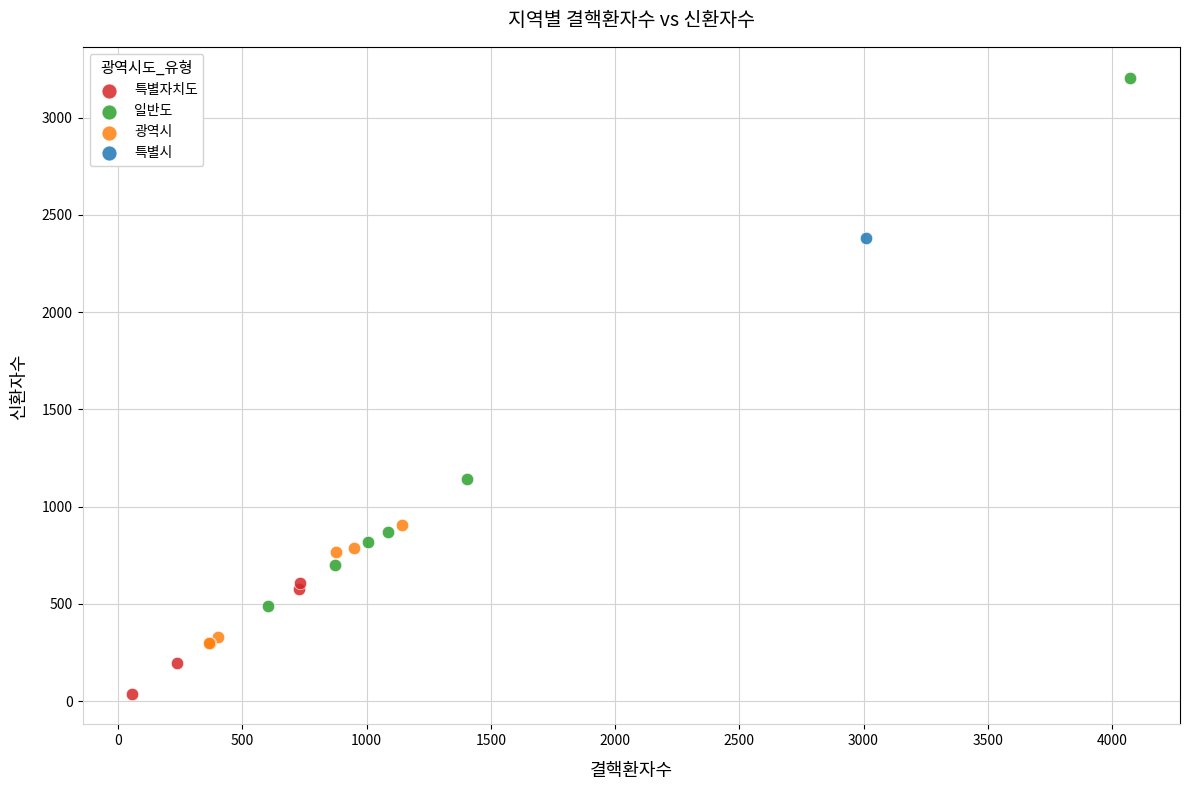

What are all the series names shown in the legend?

특별자치도, 일반도, 광역시, 특별시